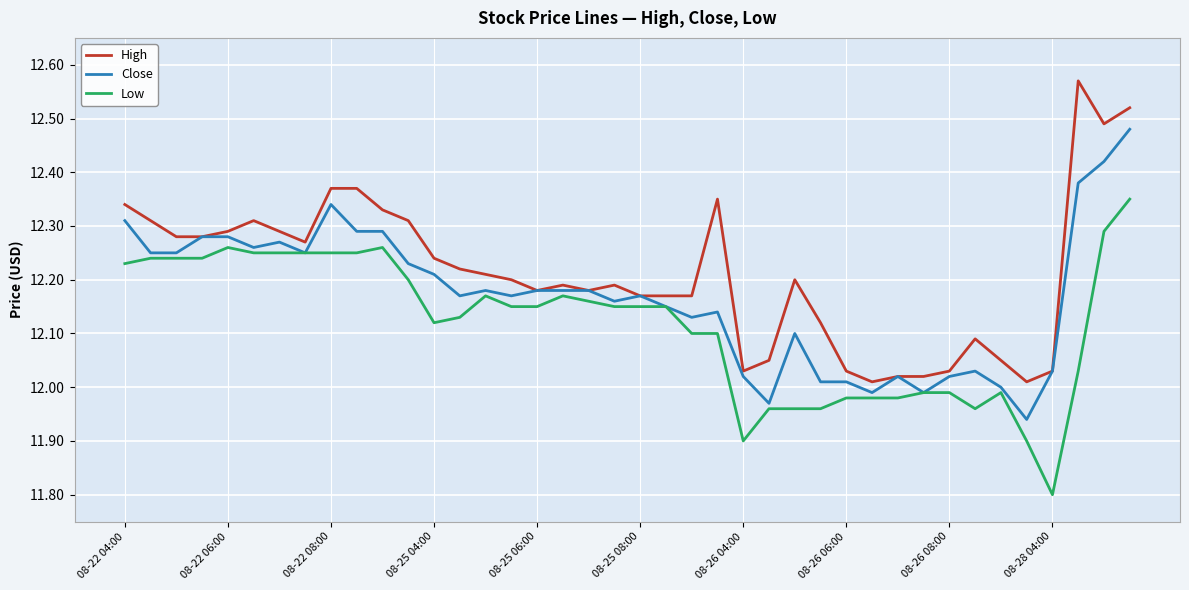

Which series has the largest range (max minus min)?

High